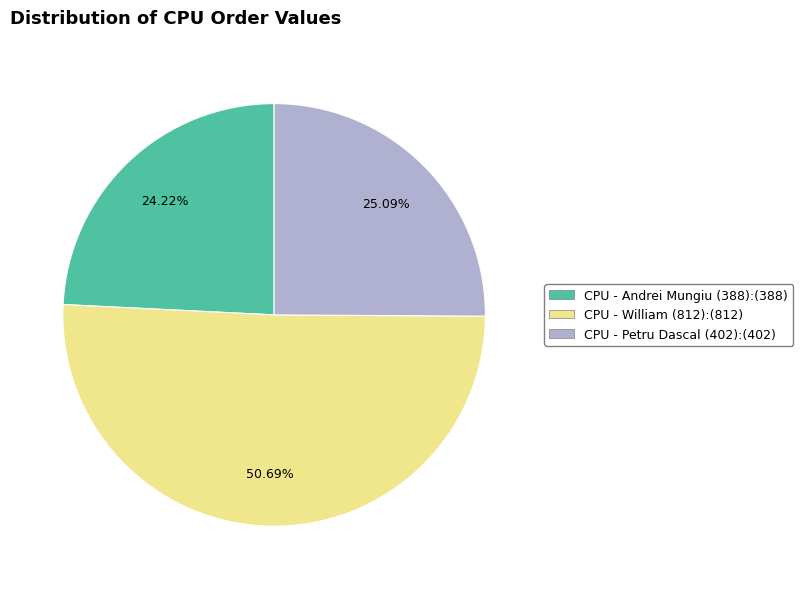

How many segments does this pie chart have?

3